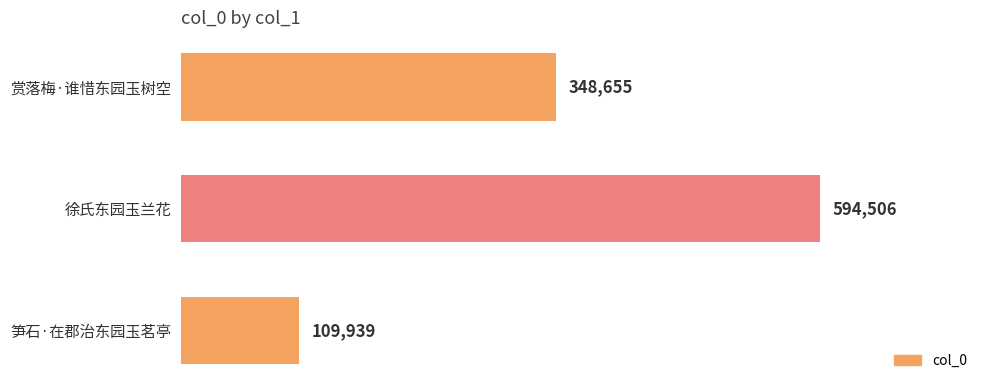

What is the difference between the maximum and minimum values?

484567